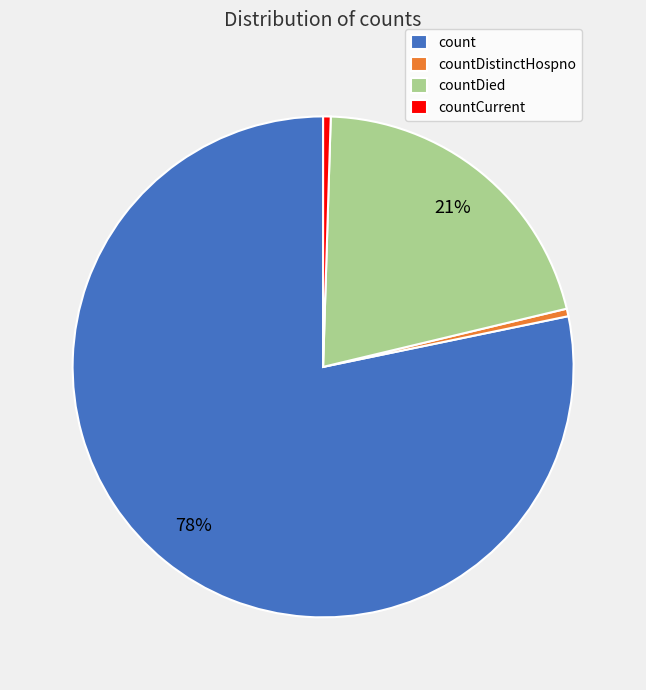

Which has a higher value, countCurrent or countDied?

countDied